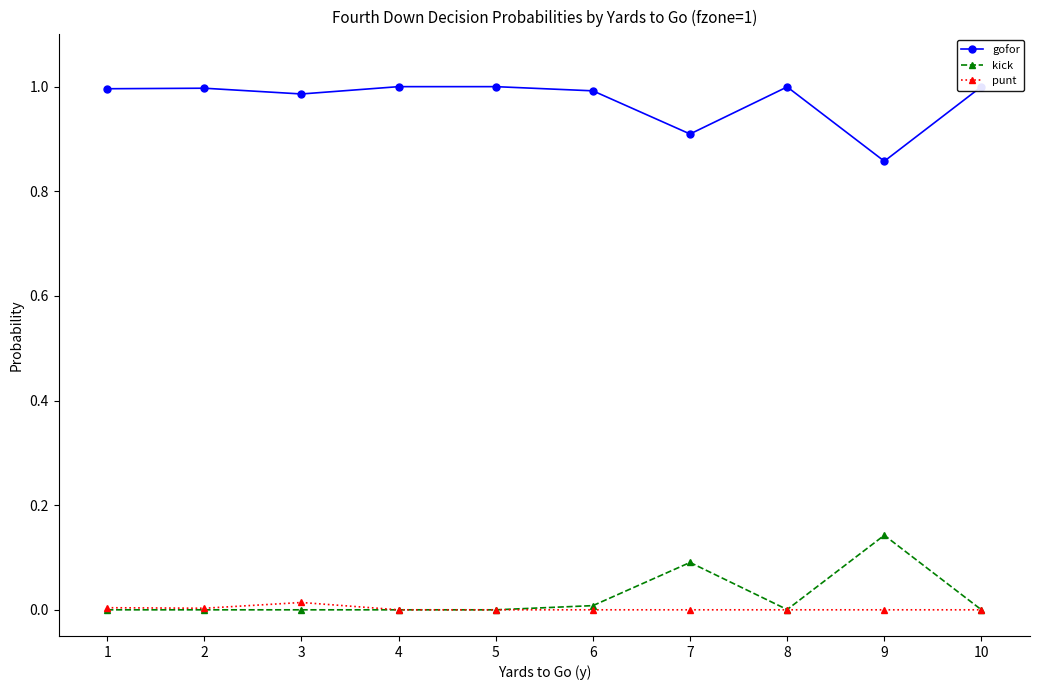

Rank the series at 2 from lowest to highest value.

kick, punt, gofor